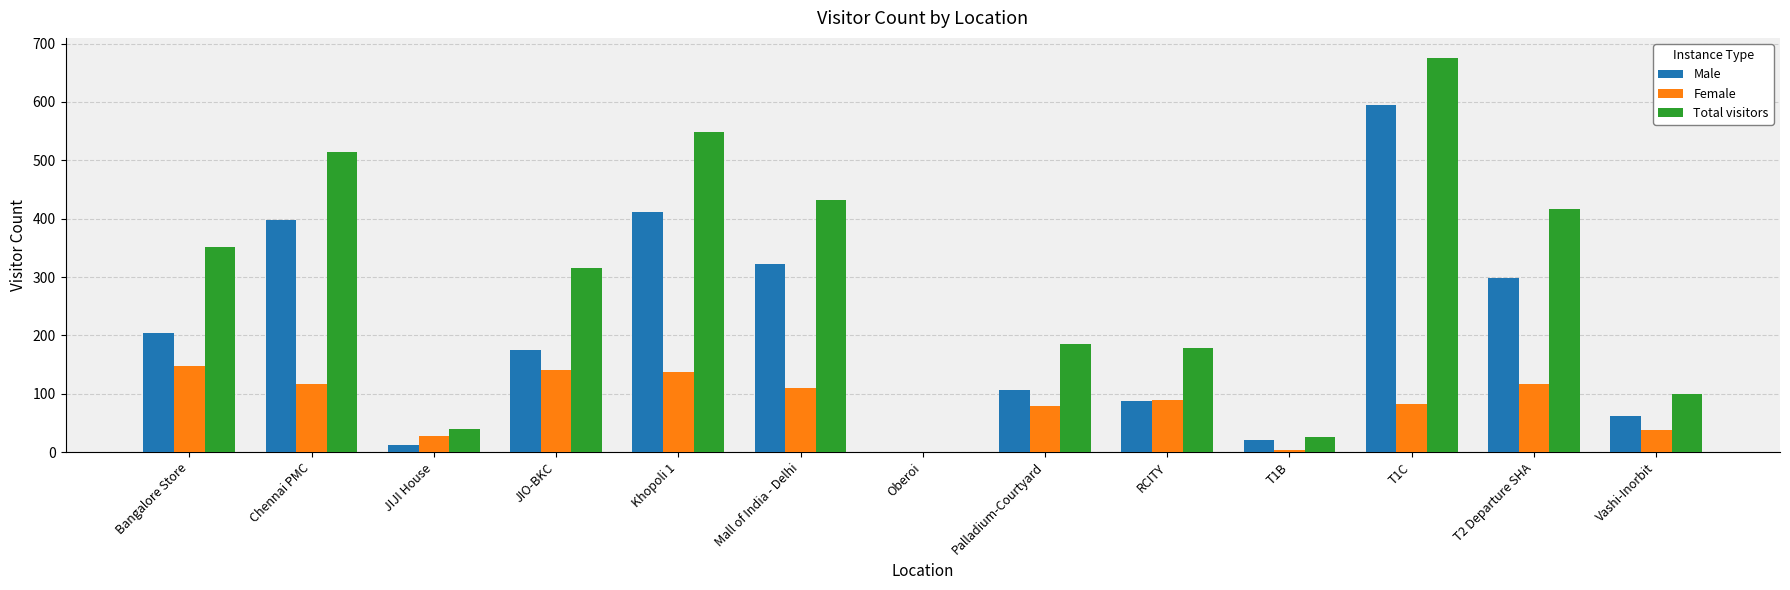

At which category does the chart reach its peak across all series?

T1C